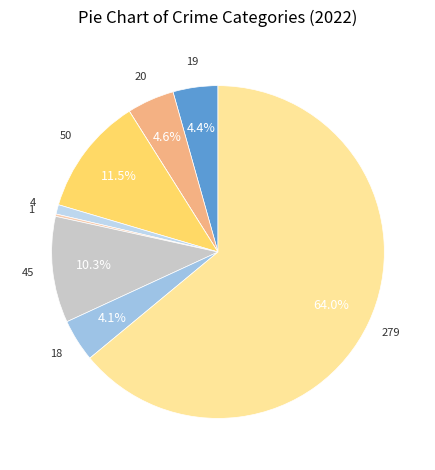

To the nearest percent, what is the difference between the largest and smallest slice percentages?

64%